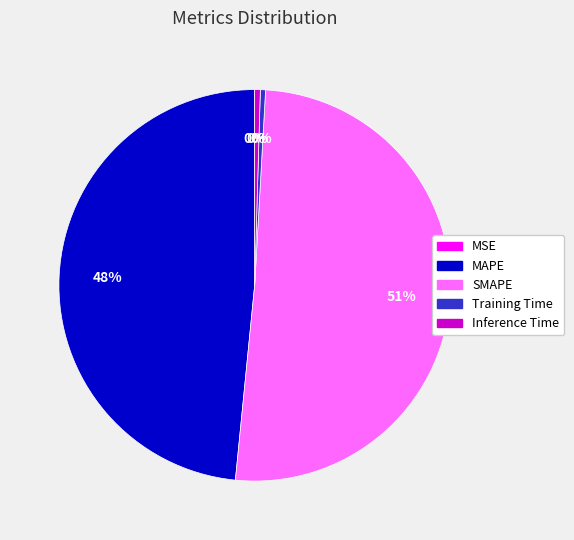

True or false: MAPE accounts for 48% of the total.

True